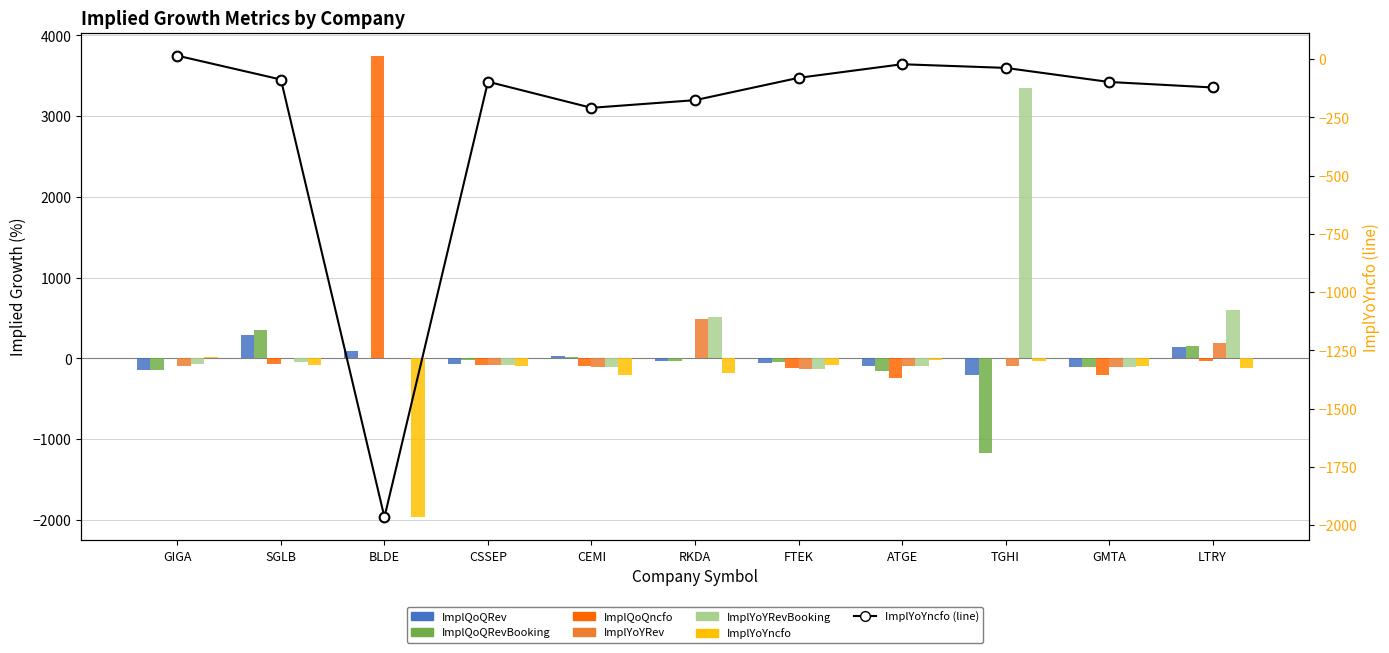

Reading left to right, what are all the values shown in this chart?

ImplQoQRev: -144.7	285.8	90.1	-68.5	30.9	-30.9	-55.1	-93.4	-199.9	-111.0	145.8
ImplQoQRevBooking: -143.1	350.0	2.9	-17.5	21.8	-35.4	-41.7	-155.5	-1165.9	-111.0	150.1
ImplQoQncfo: 7.0	-75.0	3747.8	-78.4	-95.3	0.0	-124.5	-246.4	-0.4	-200.0	-30.3
ImplYoYRev: -89.1	0.7	0.0	-80.1	-111.6	487.2	-126.0	-94.3	-97.7	-101.2	195.2
ImplYoYRevBooking: -68.3	-47.9	0.0	-80.1	-106.5	517.5	-126.0	-92.6	3342.9	-101.2	600.4
ImplYoYncfo: 15.2	-87.2	-1965.5	-96.5	-208.6	-175.7	-79.9	-21.5	-37.2	-97.6	-121.2